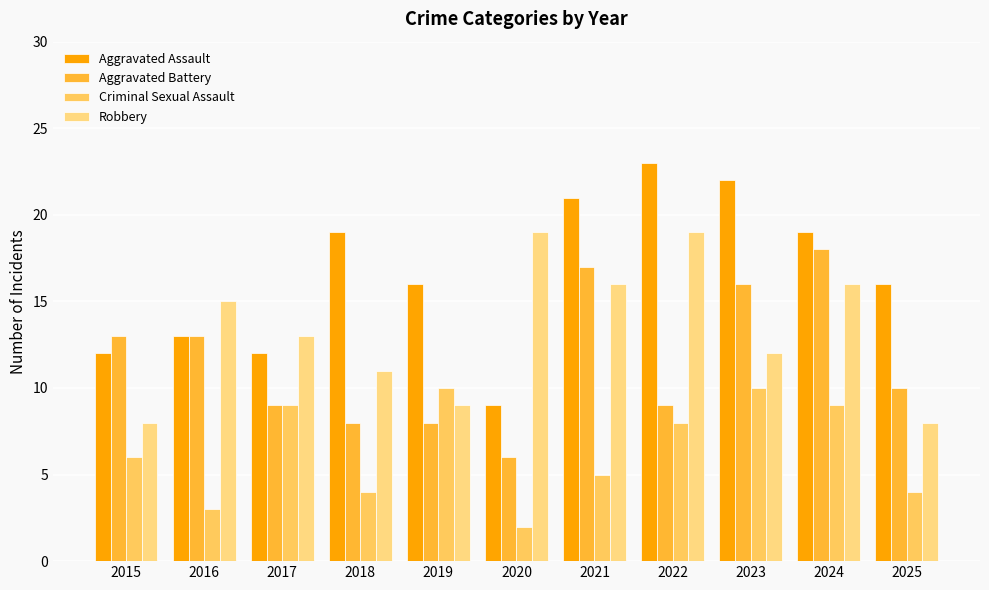

Is it true that Robbery equals 10 at 2016?

False